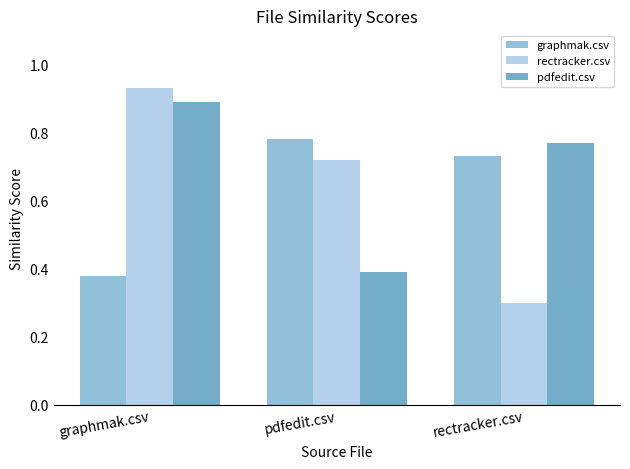

Where is pdfedit.csv nearest to the value 0?

pdfedit.csv